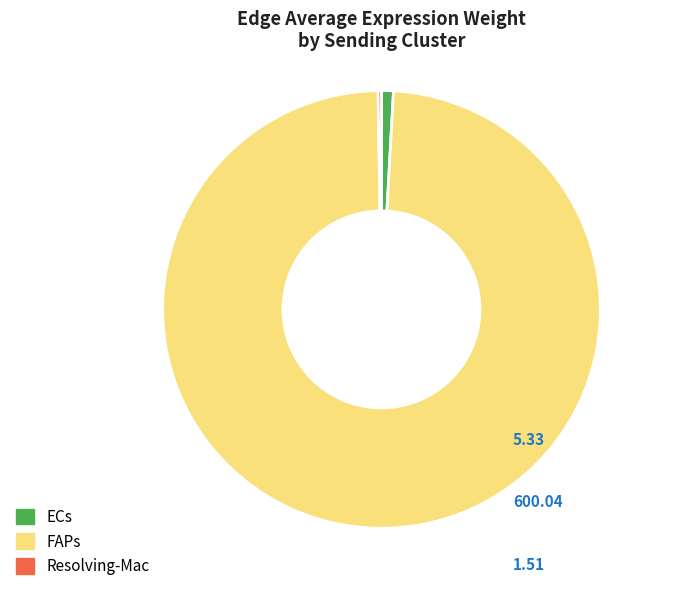

Is there any slice that represents more than half of the pie?

Yes